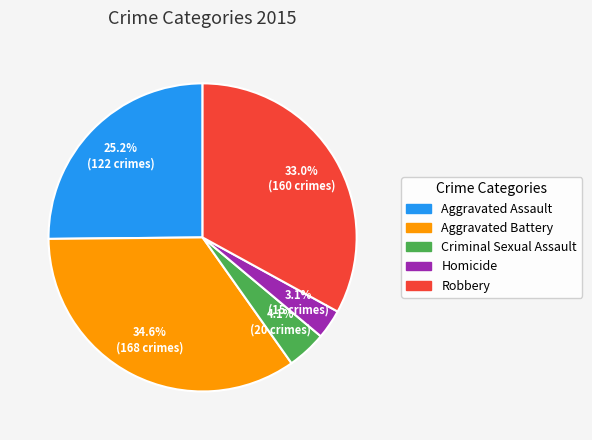

What percentage is the Aggravated Assault slice, to the nearest percent?

25%